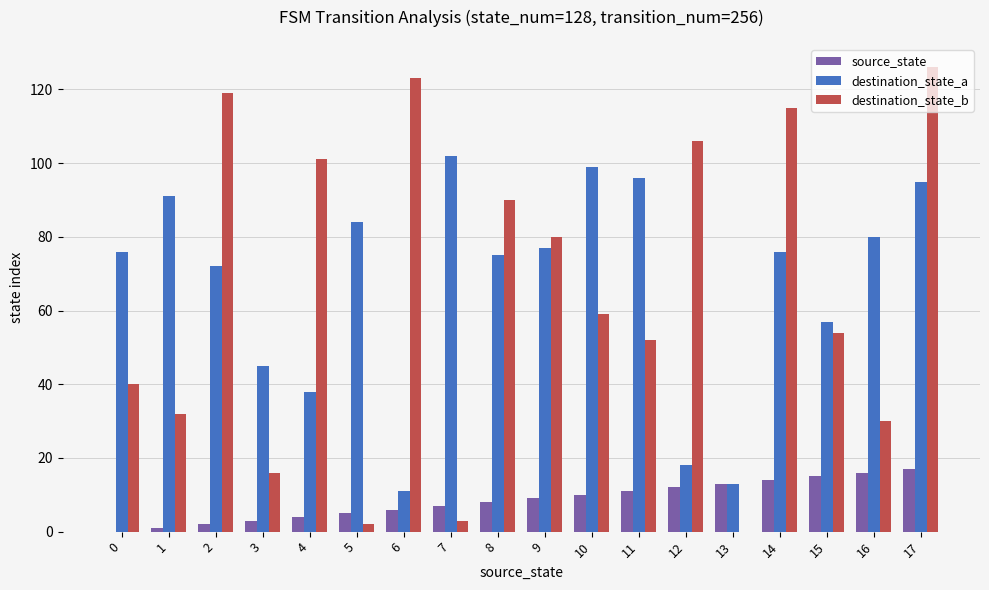

True or false: destination_state_a has a value of 78 at 15.

False